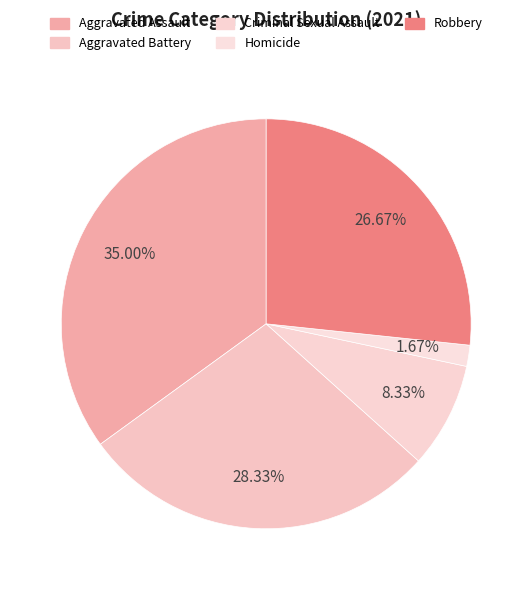

What is the largest slice in the pie chart?

Aggravated Assault